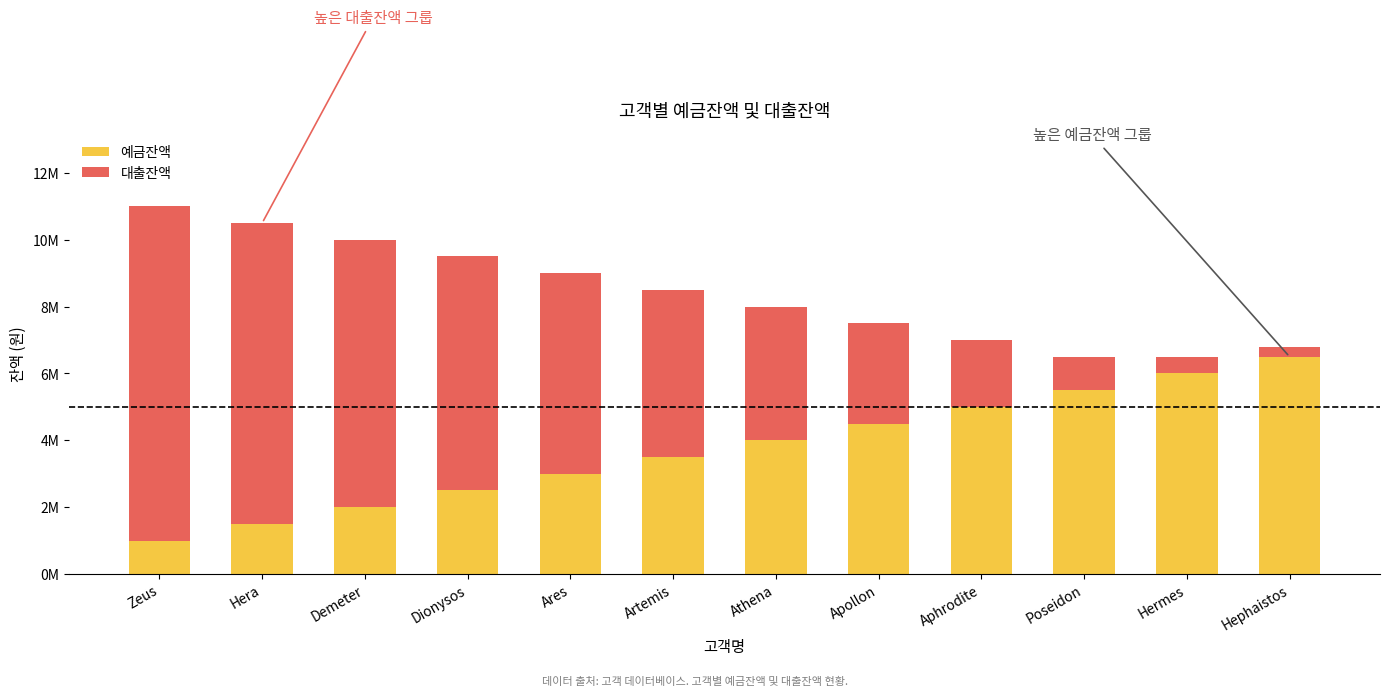

How many 대출잔액 values are between 2000000 and 8000000?

7